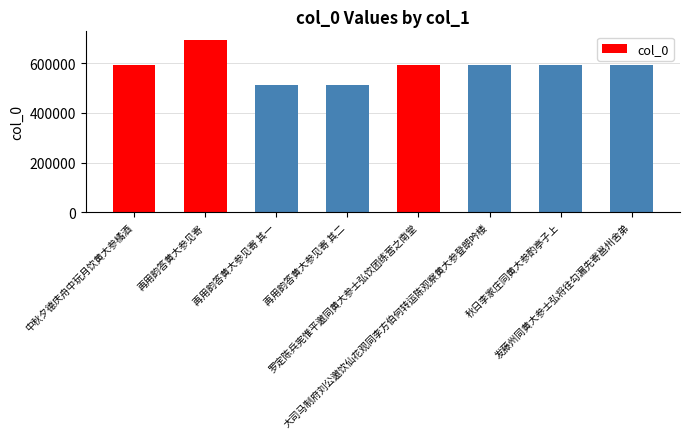

At which category does the chart reach its peak across all series?

再用韵答黄大参见寄